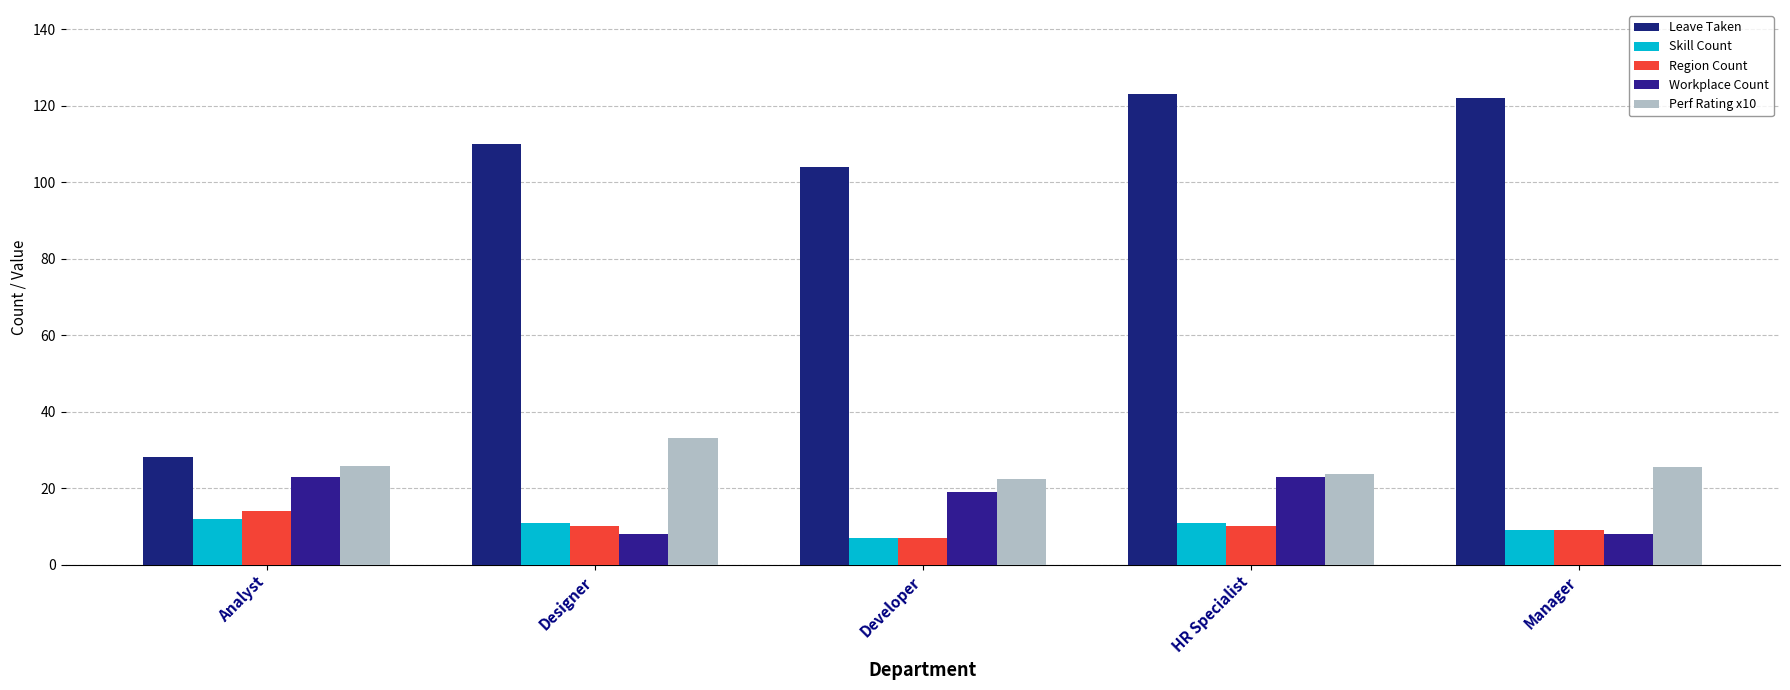

What is the value of the Skill Count bar at the 3rd from the left?

7.0